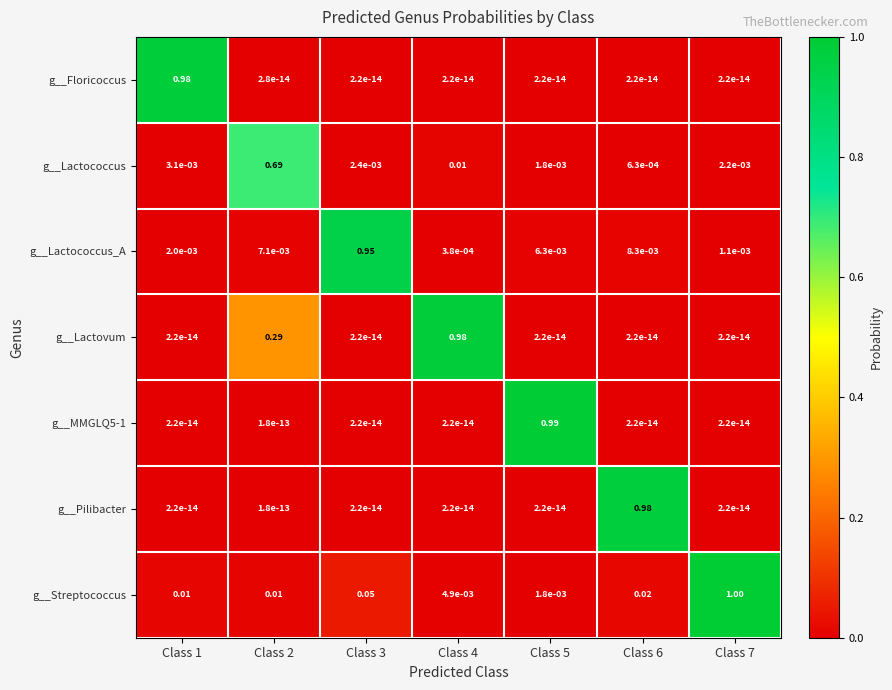

Which series has the largest total across all categories?

g__Lactovum